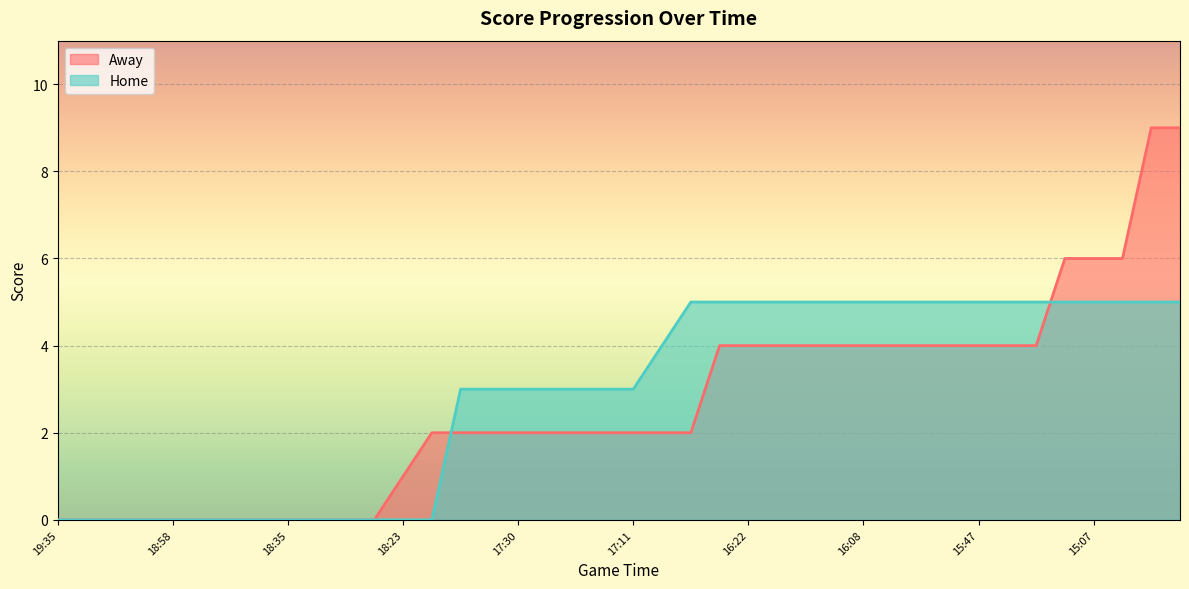

Reading right to left, list all the values displayed in this chart.

Away: 9	9	6	6	6	4	4	4	4	4	4	4	4	4	4	4	4	2	2	2	2	2	2	2	2	2	2	1	0	0	0	0	0	0	0	0	0	0	0	0
Home: 5	5	5	5	5	5	5	5	5	5	5	5	5	5	5	5	5	5	4	3	3	3	3	3	3	3	0	0	0	0	0	0	0	0	0	0	0	0	0	0